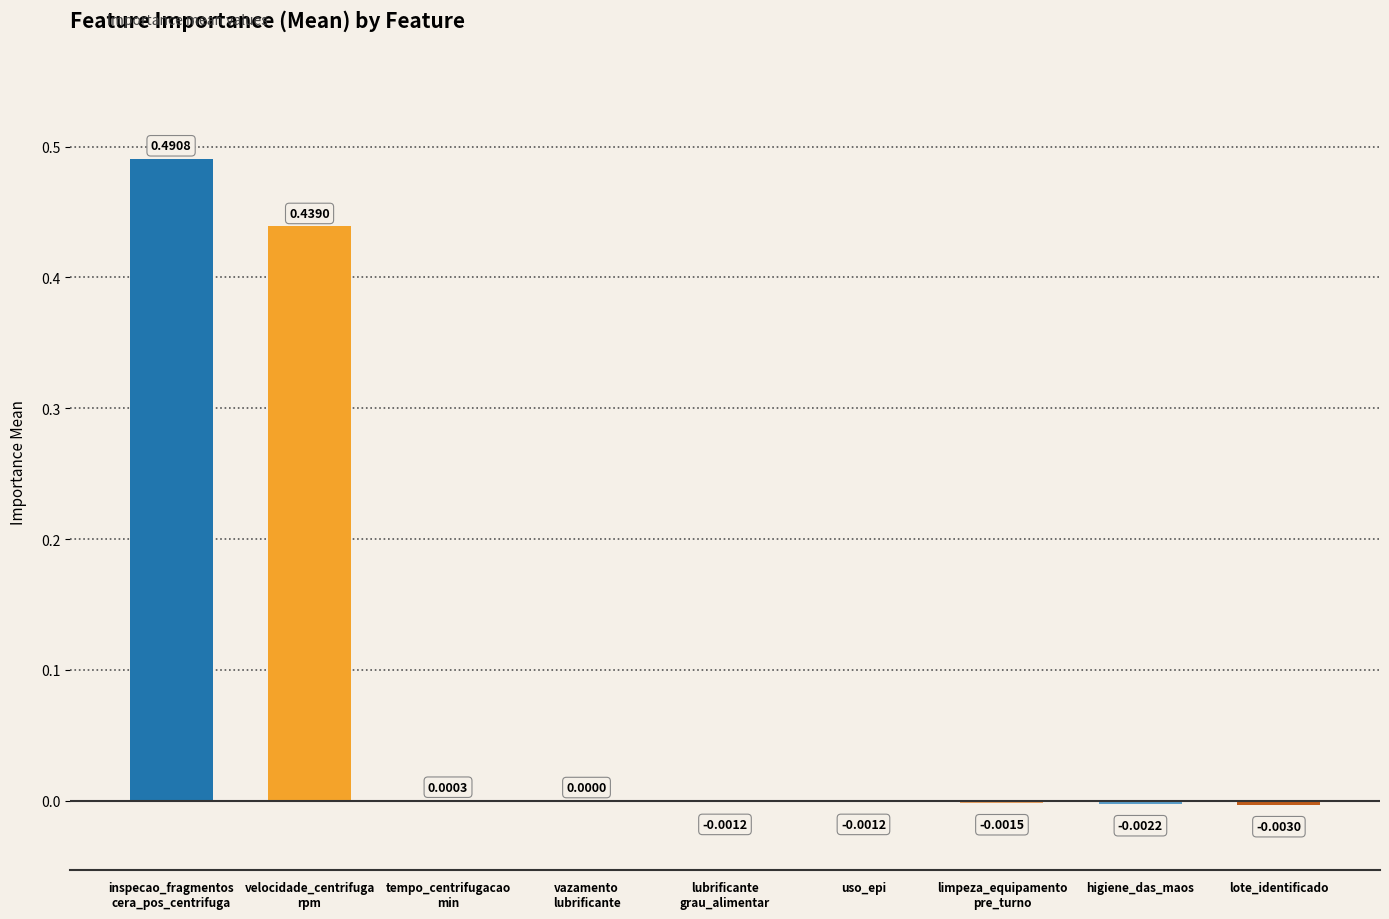

Is it true that the value at vazamento
lubrificante is 0.0?

True